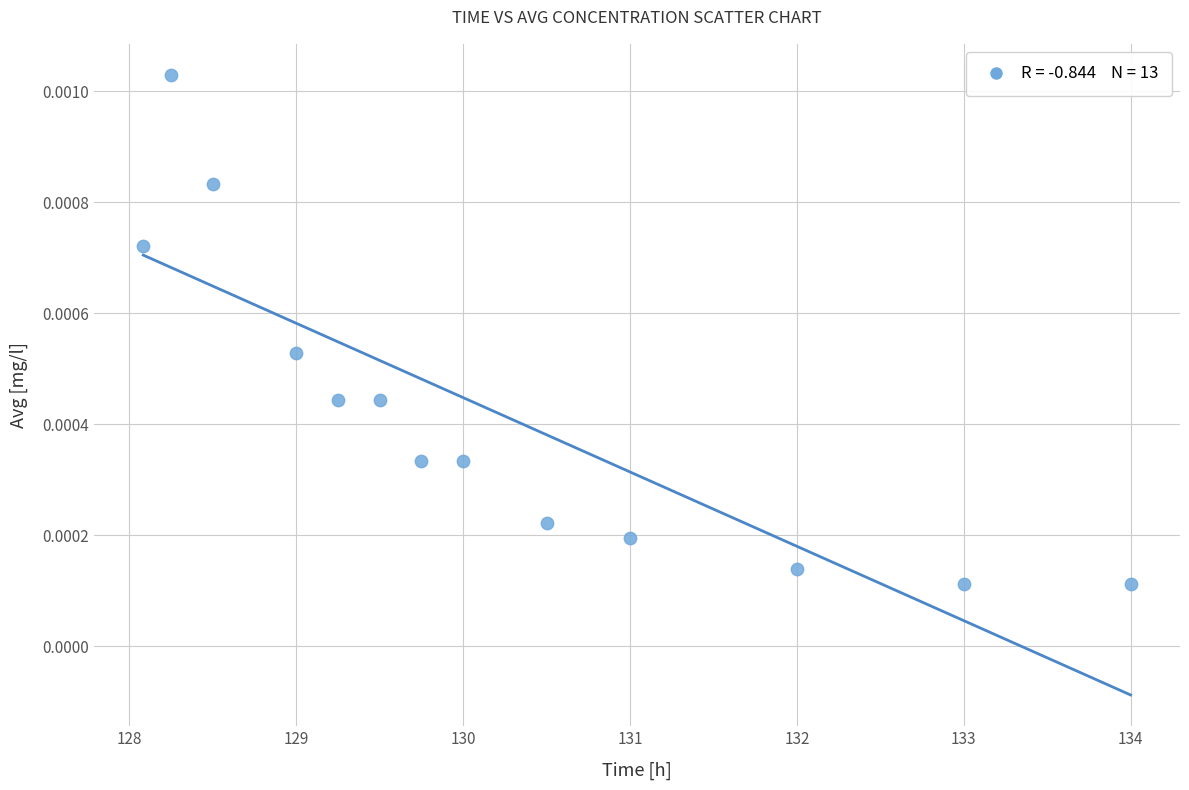

What is the range of X values (max minus min)?

5.9